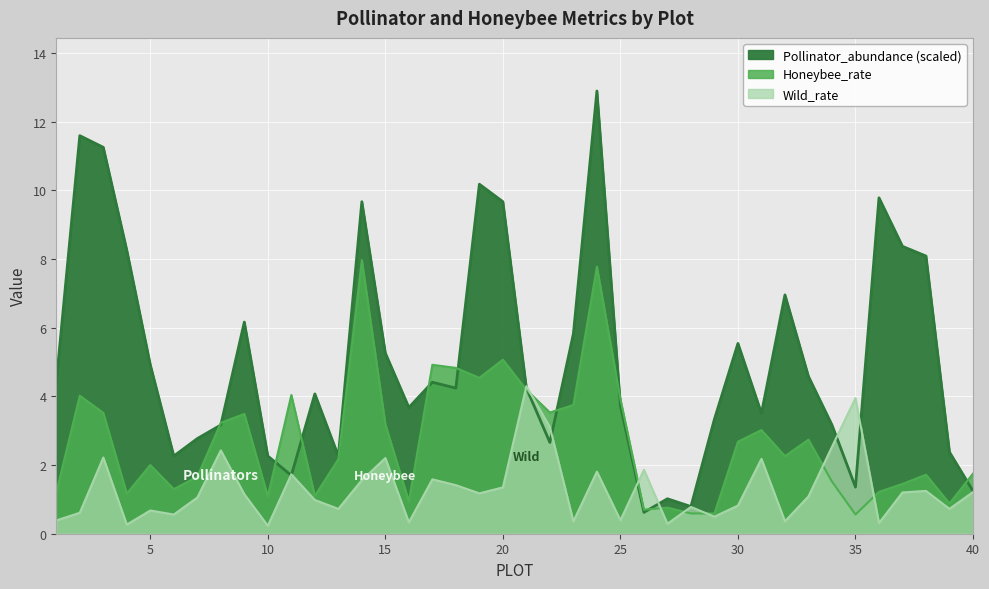

Which series has the widest spread of values?

Pollinator_abundance